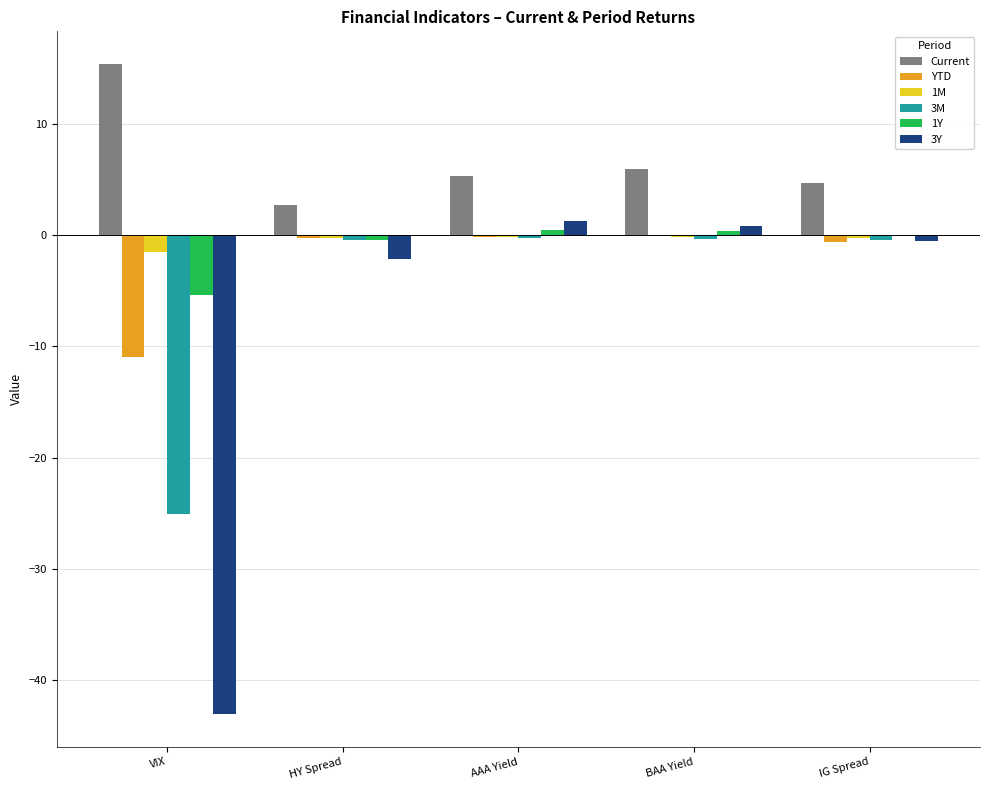

What is the total value across all series at VIX?

-70.6